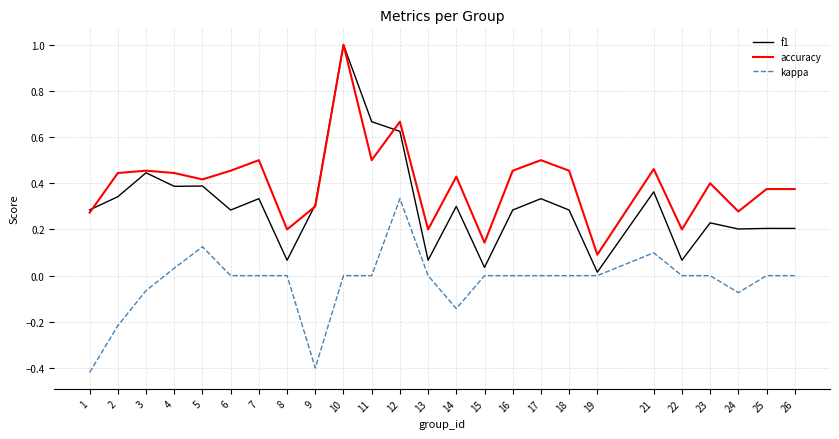

Which label corresponds to the largest value in the chart?

10